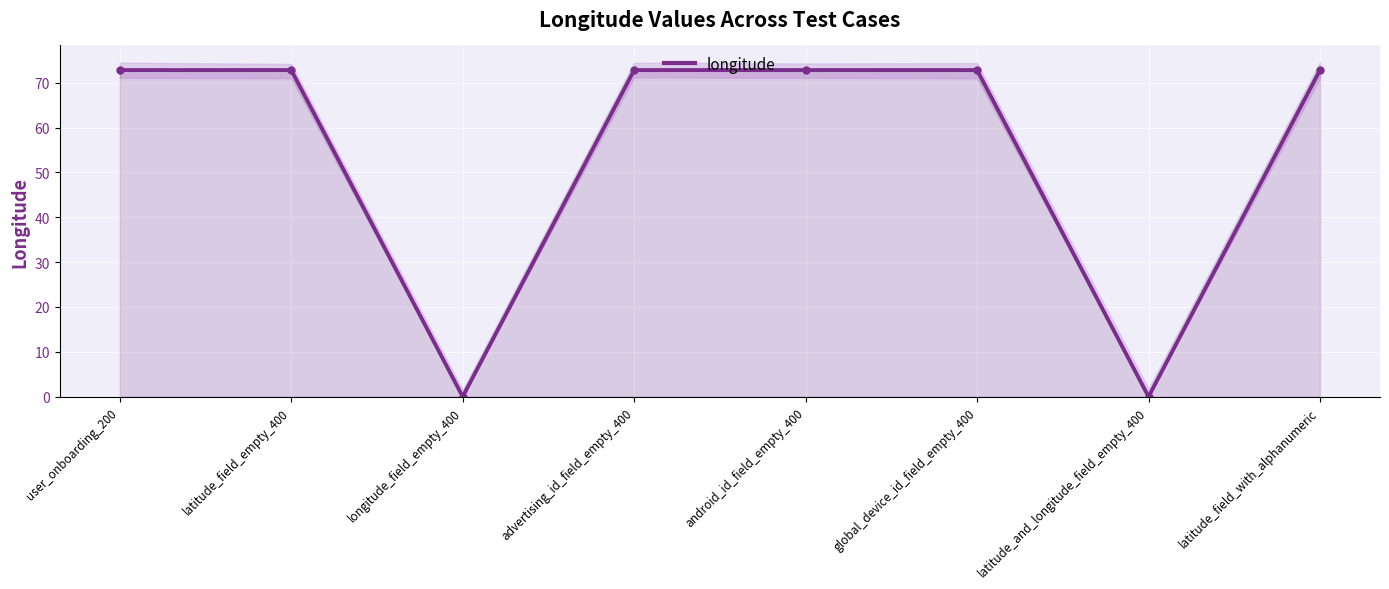

List the labels in order of value, largest first.

user_onboarding_200, latitude_field_empty_400, advertising_id_field_empty_400, android_id_field_empty_400, global_device_id_field_empty_400, latitude_field_with_alphanumeric, longitude_field_empty_400, latitude_and_longitude_field_empty_400